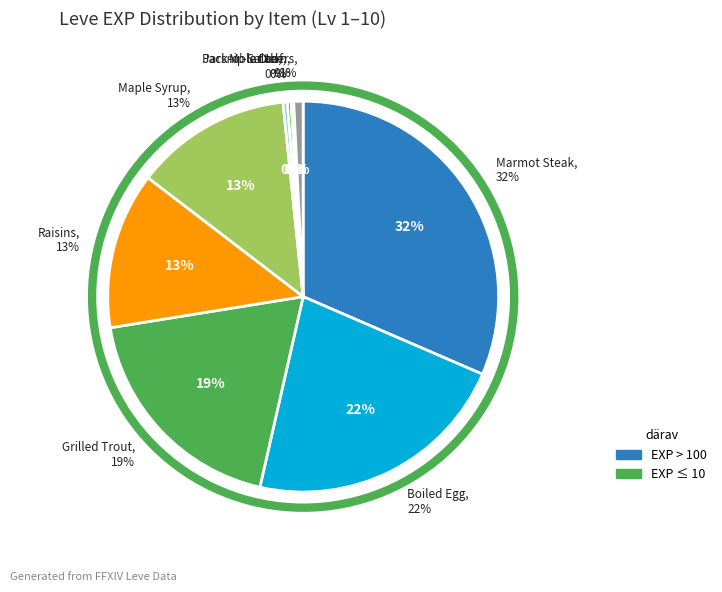

Count the number of slices in the pie.

18